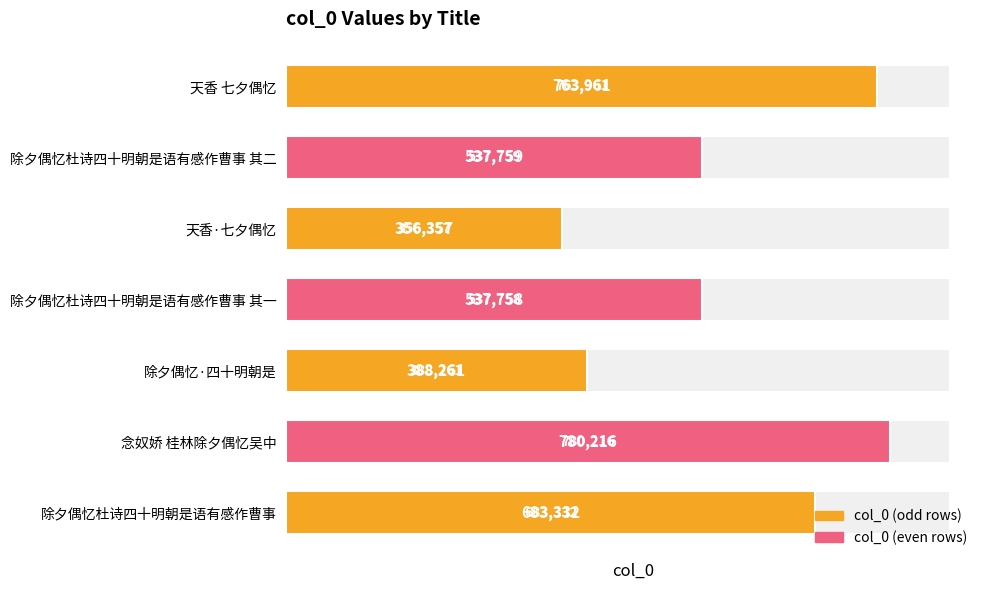

Reading left to right, what are all the values shown in this chart?

683332	780216	388261	537758	356357	537759	763961